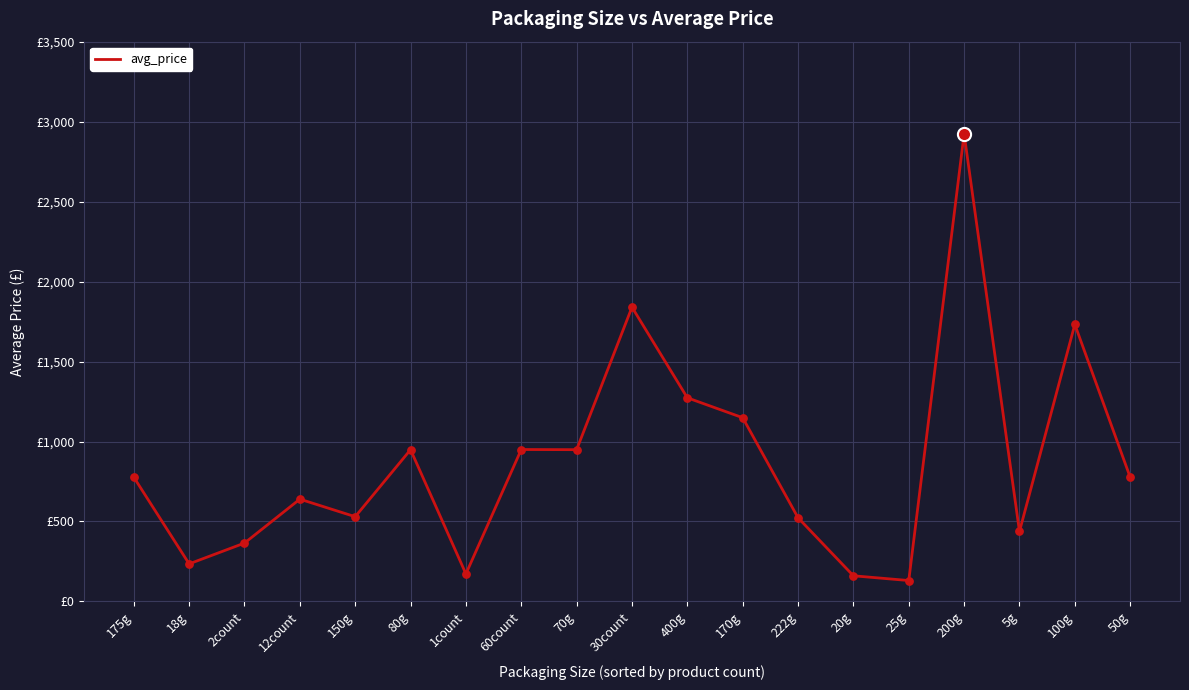

Is this an area chart (filled region under the line)?

No